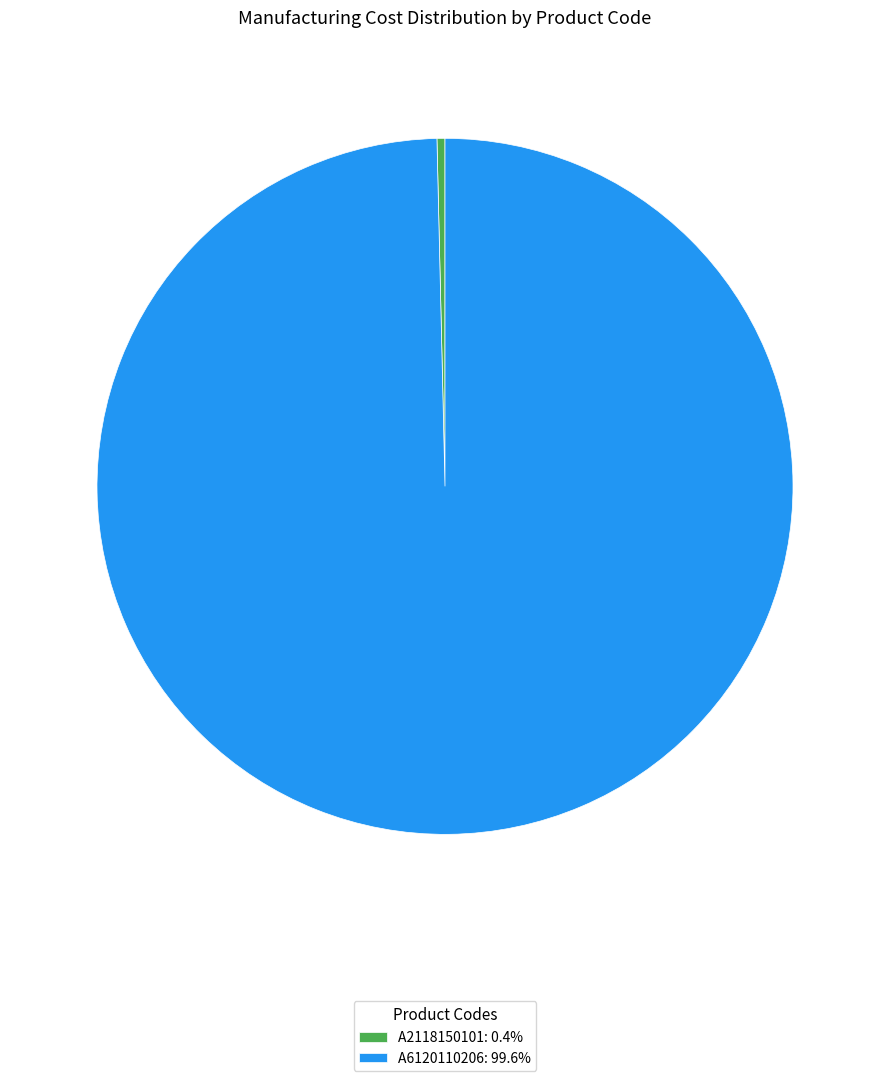

Do A6120110206: 99.6% and A2118150101: 0.4% together represent more than half of the pie?

Yes